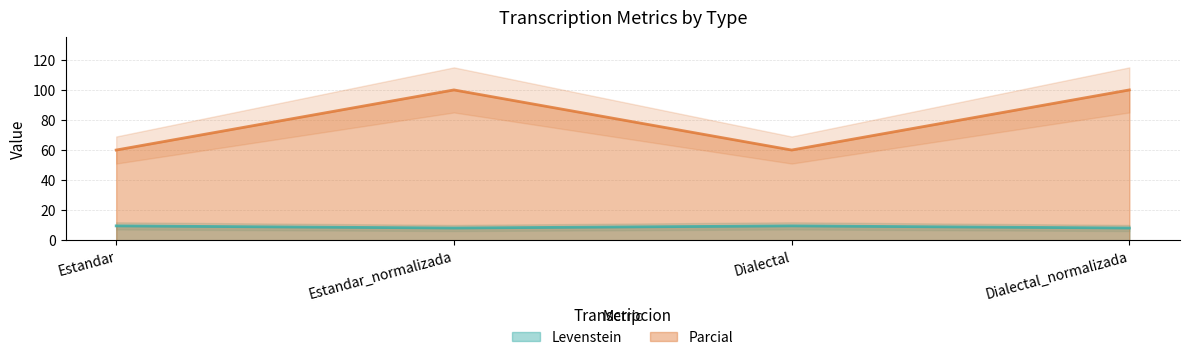

What is the average value of the Parcial series?

80.0